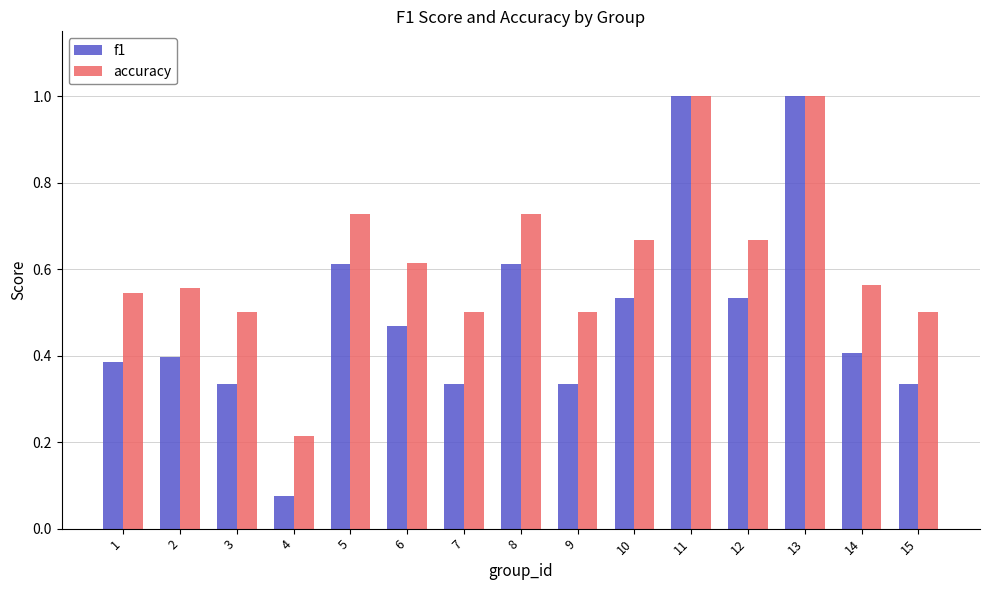

Where is accuracy nearest to the value 0?

4